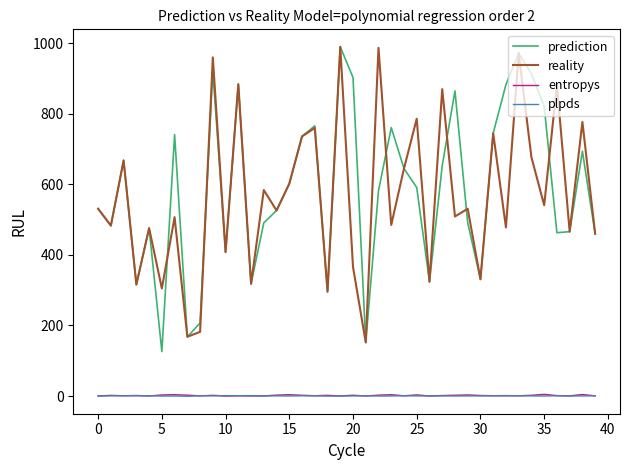

What is the maximum value shown in the chart?

990.0